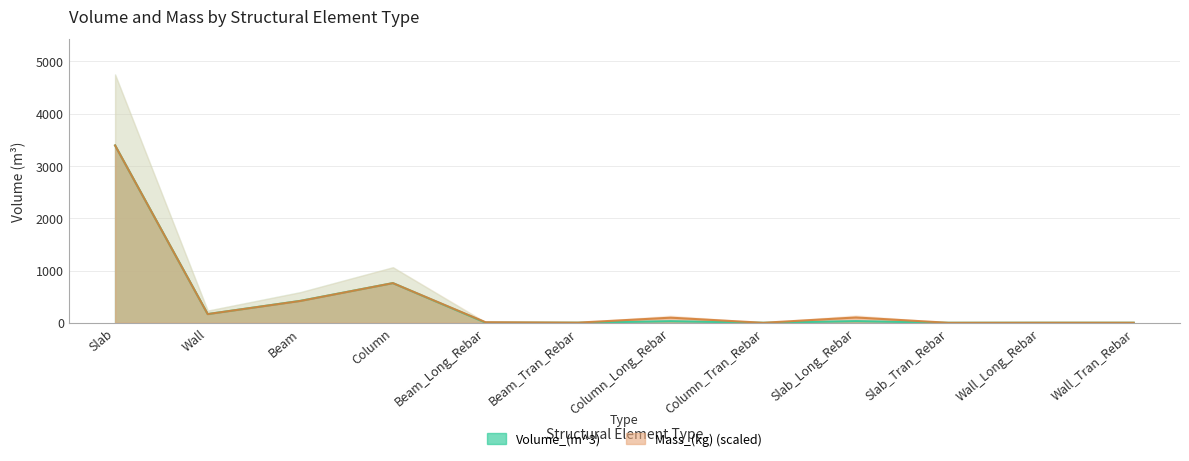

What is the total value across all series at Wall_Long_Rebar?

1.7